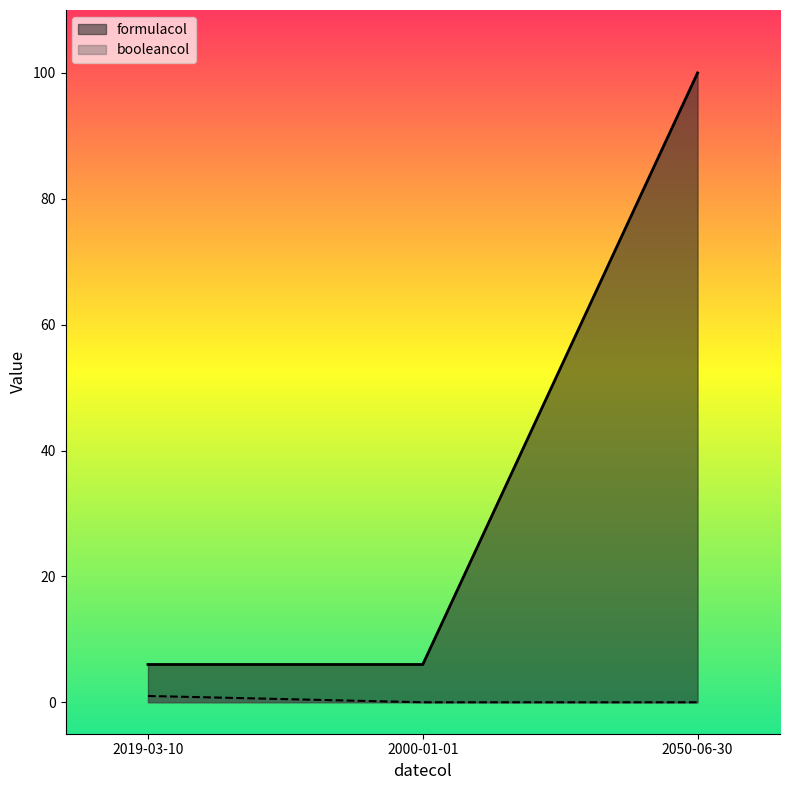

Which category has the highest value across all series?

2050-06-30